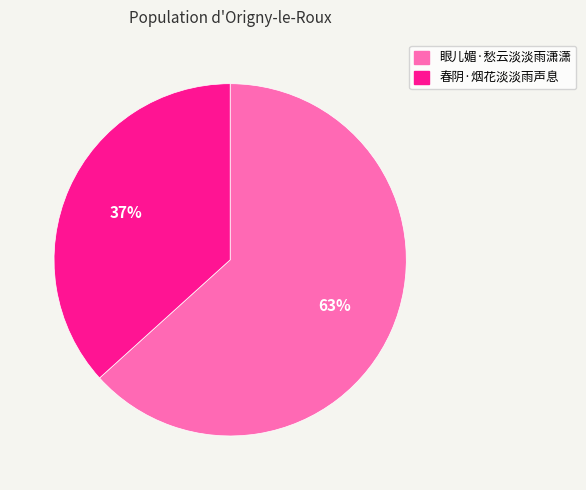

To the nearest percent, what percentage of the pie is 春阴·烟花淡淡雨声息?

37%